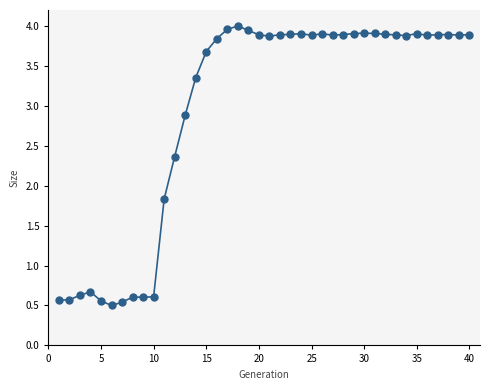

How many lines are shown in the chart?

1